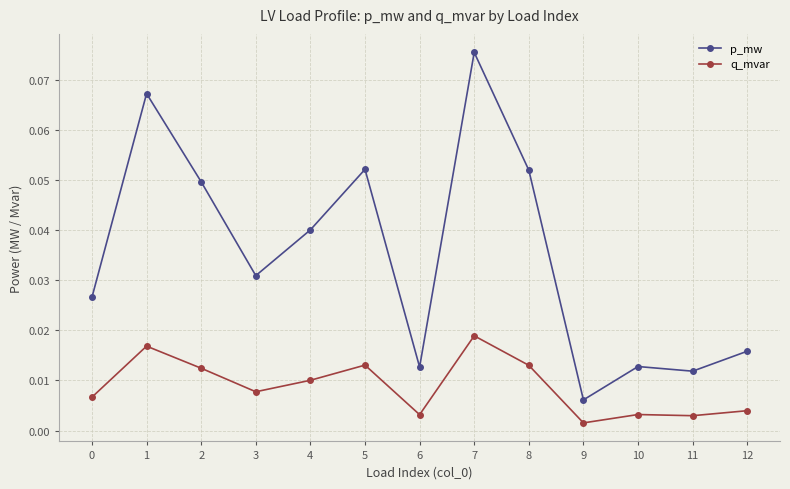

The value of p_mw at 8 is 0.0. True or false?

False